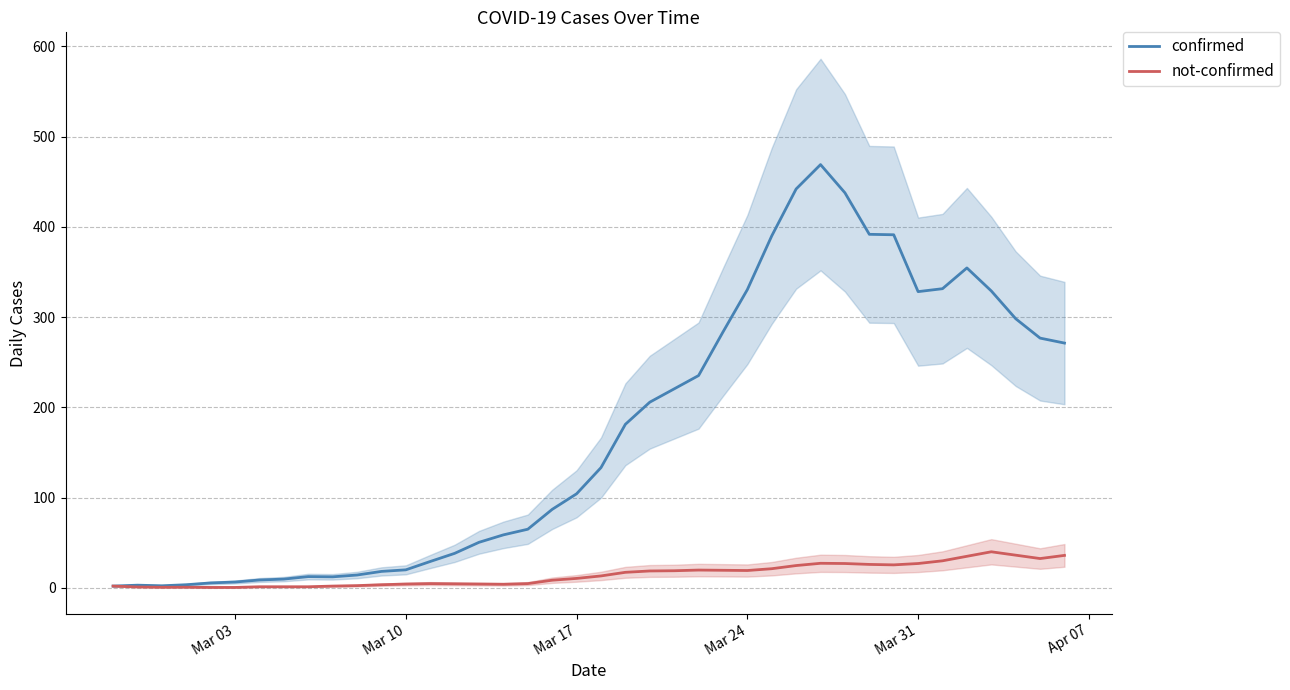

How many values in the confirmed series are below 133?

20